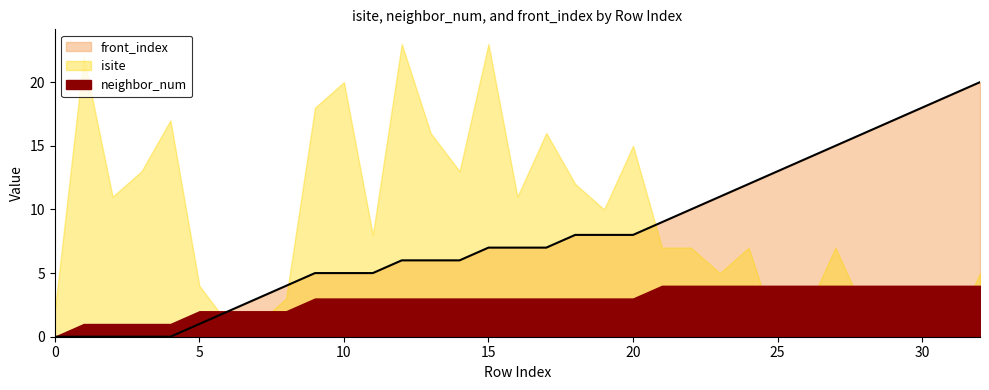

What is the value of the neighbor_num point at the 10th from the left?

3